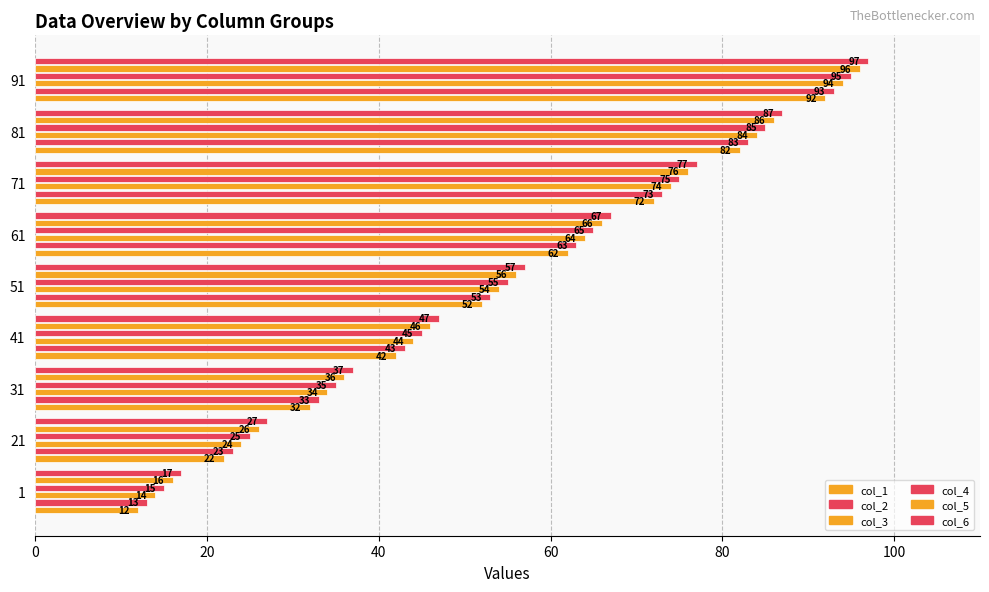

What is the value of the col_6 bar at the 8th from the left?

87